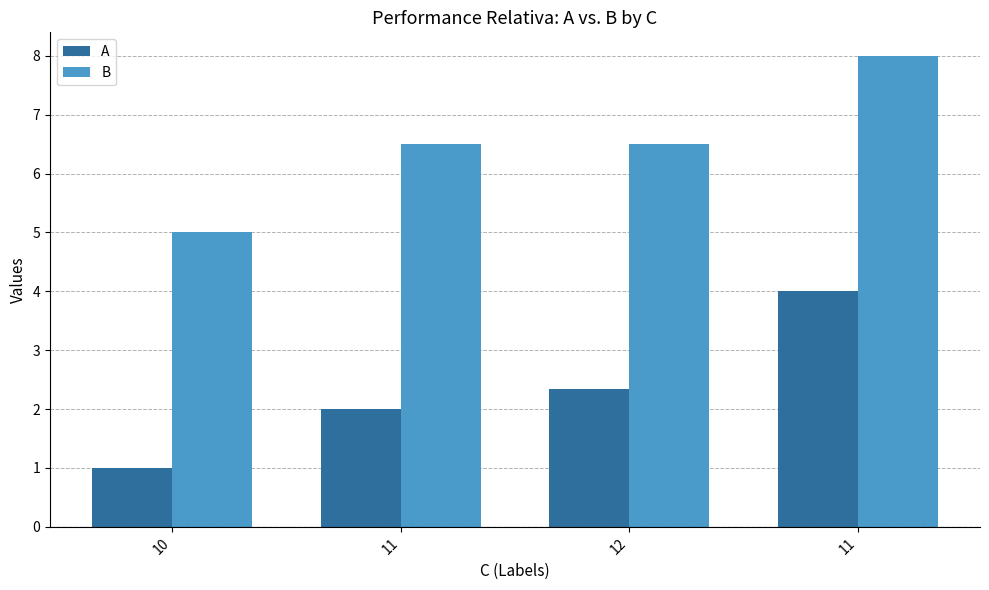

True or false: A has a value of 7.0 at 11.

False